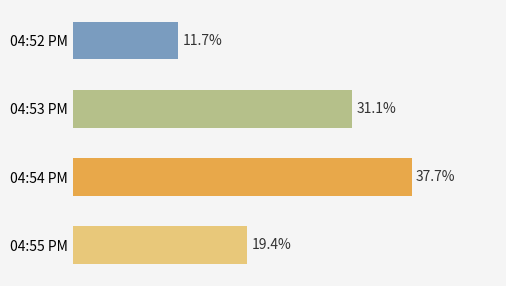

At which category does the chart reach its minimum across all series?

04:52 PM